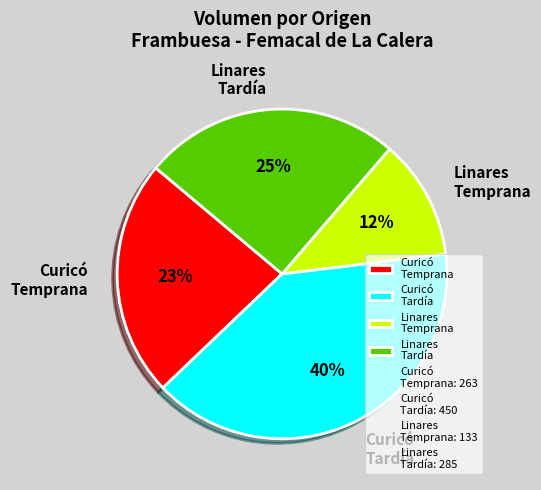

How many segments does this pie chart have?

4